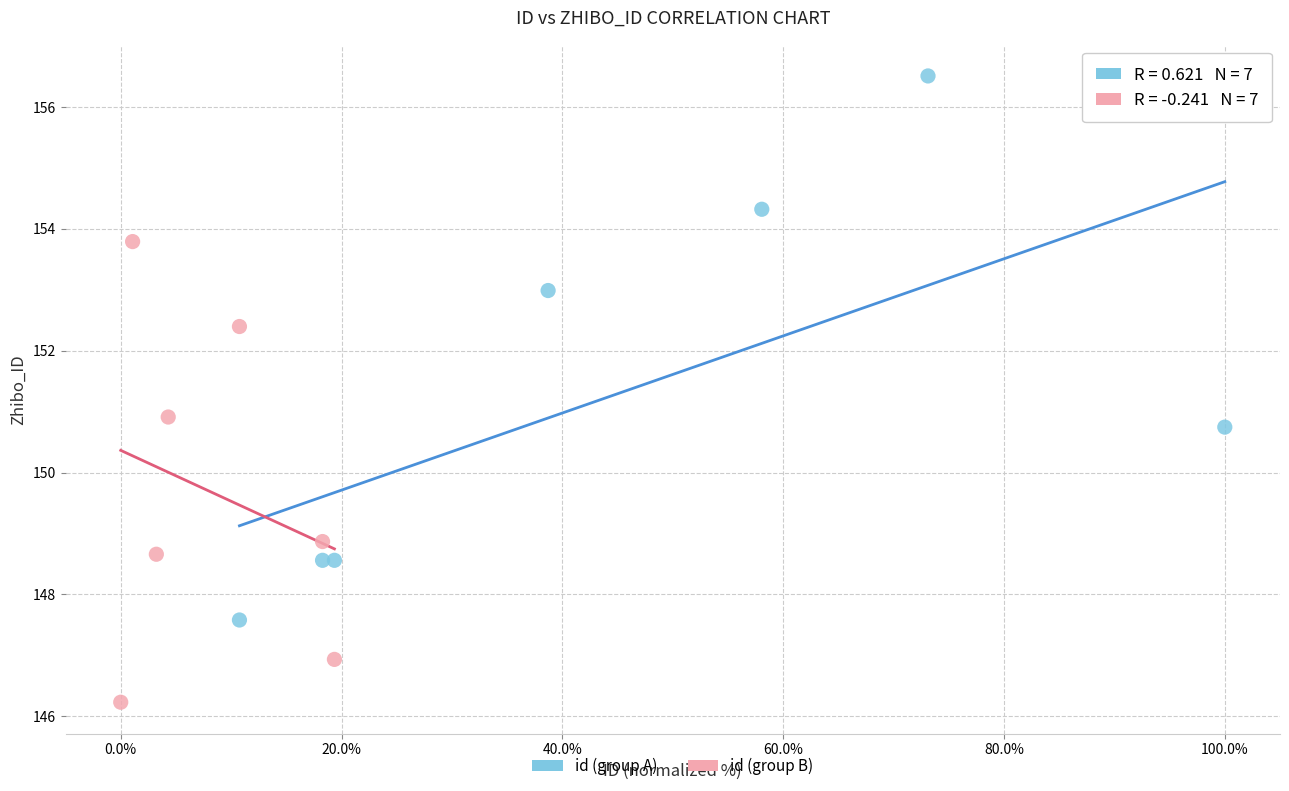

Which series reaches the maximum Y coordinate?

id (group A)